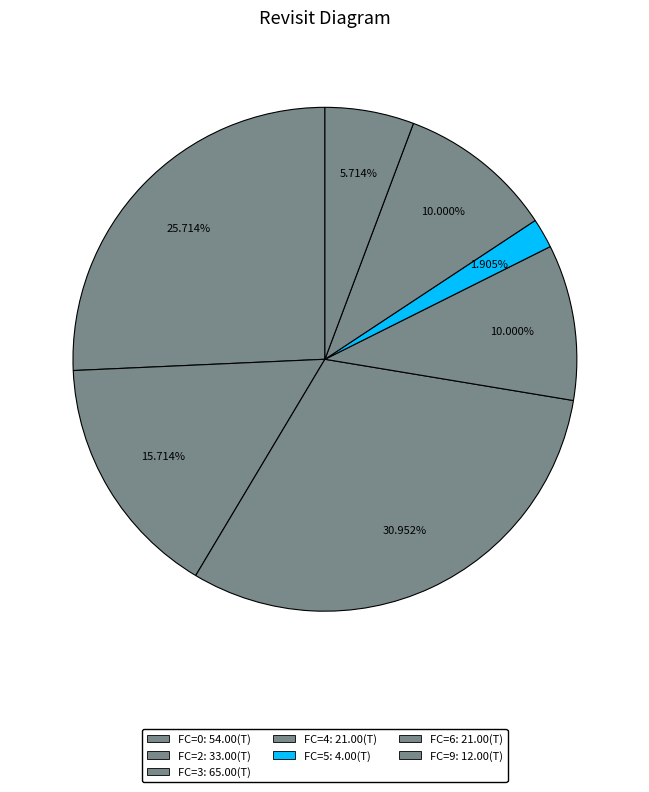

What is the smallest slice in the pie chart?

FC=5